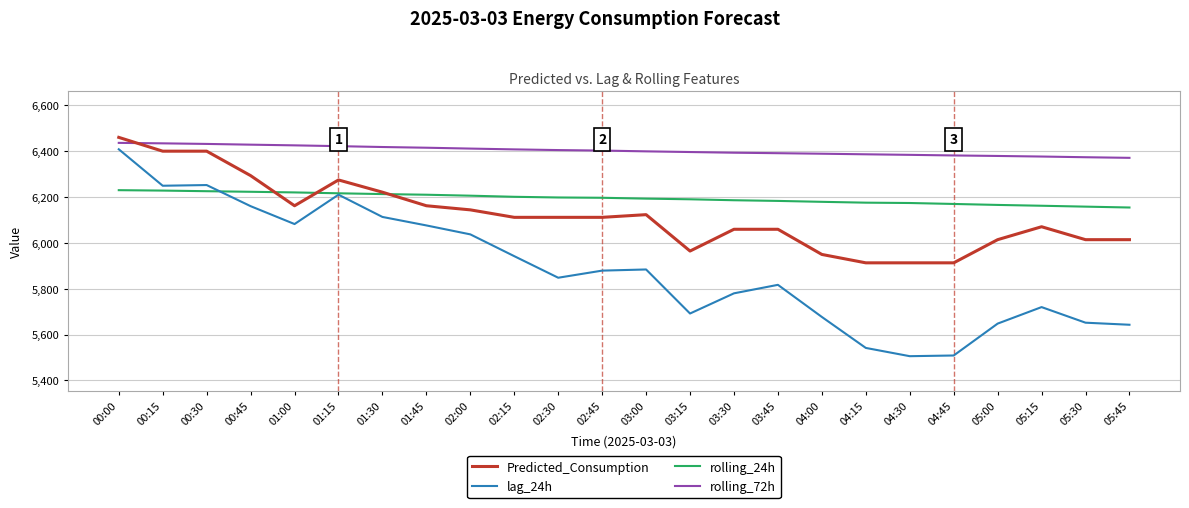

Rank the series at 05:15 from lowest to highest value.

lag_24h, Predicted_Consumption, rolling_24h, rolling_72h